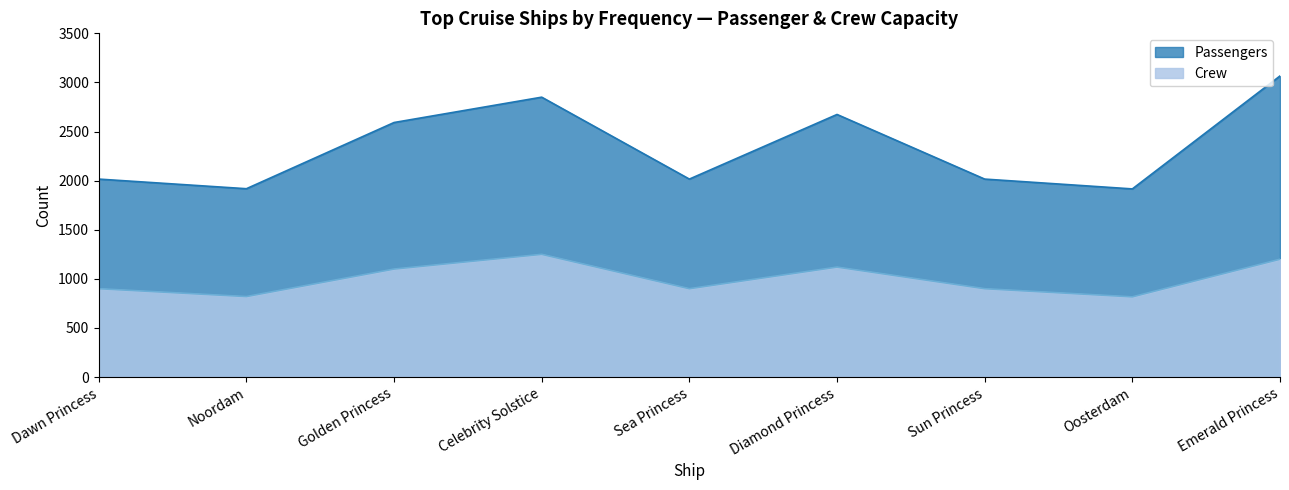

What is the difference between the second highest and second lowest values in the Passengers series?

932